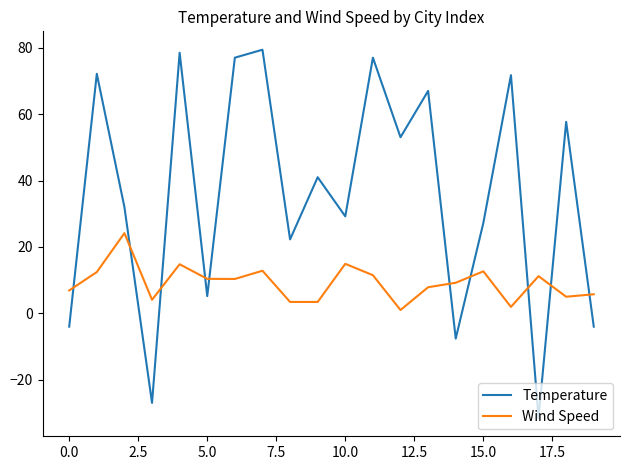

How many times do Temperature and Wind Speed cross each other?

10